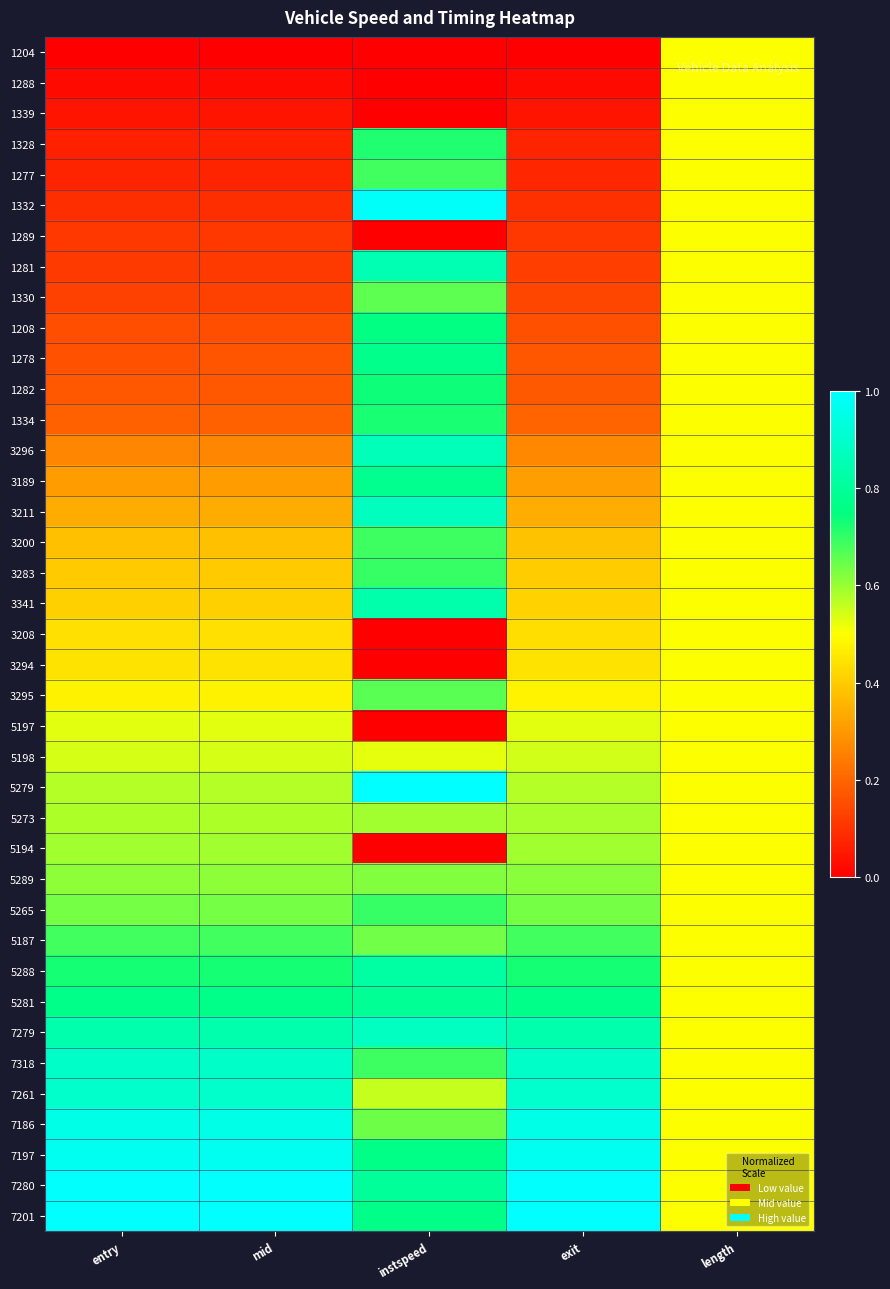

Reading left to right, list all the values displayed in this chart.

1204: entry=0.0	mid=0.0	instspeed=0.0	exit=0.0	length=0.5
1288: entry=0.0	mid=0.0	instspeed=0.0	exit=0.0	length=0.5
1339: entry=0.0	mid=0.0	instspeed=0.0	exit=0.0	length=0.5
1328: entry=0.1	mid=0.1	instspeed=0.7	exit=0.1	length=0.5
1277: entry=0.1	mid=0.1	instspeed=0.7	exit=0.1	length=0.5
1332: entry=0.1	mid=0.1	instspeed=1.0	exit=0.1	length=0.5
1289: entry=0.1	mid=0.1	instspeed=0.0	exit=0.1	length=0.5
1281: entry=0.1	mid=0.1	instspeed=0.9	exit=0.1	length=0.5
1330: entry=0.1	mid=0.1	instspeed=0.7	exit=0.1	length=0.5
1208: entry=0.2	mid=0.2	instspeed=0.8	exit=0.2	length=0.5
1278: entry=0.2	mid=0.2	instspeed=0.8	exit=0.2	length=0.5
1282: entry=0.2	mid=0.2	instspeed=0.7	exit=0.2	length=0.5
1334: entry=0.2	mid=0.2	instspeed=0.7	exit=0.2	length=0.5
3296: entry=0.3	mid=0.3	instspeed=0.9	exit=0.3	length=0.5
3189: entry=0.3	mid=0.3	instspeed=0.8	exit=0.3	length=0.5
3211: entry=0.3	mid=0.3	instspeed=0.9	exit=0.3	length=0.5
3200: entry=0.4	mid=0.4	instspeed=0.7	exit=0.4	length=0.5
3283: entry=0.4	mid=0.4	instspeed=0.7	exit=0.4	length=0.5
3341: entry=0.4	mid=0.4	instspeed=0.8	exit=0.4	length=0.5
3208: entry=0.4	mid=0.4	instspeed=0.0	exit=0.4	length=0.5
3294: entry=0.4	mid=0.4	instspeed=0.0	exit=0.4	length=0.5
3295: entry=0.5	mid=0.5	instspeed=0.7	exit=0.5	length=0.5
5197: entry=0.5	mid=0.5	instspeed=0.0	exit=0.5	length=0.5
5198: entry=0.5	mid=0.5	instspeed=0.5	exit=0.5	length=0.5
5279: entry=0.6	mid=0.6	instspeed=1.0	exit=0.6	length=0.5
5273: entry=0.6	mid=0.6	instspeed=0.6	exit=0.6	length=0.5
5194: entry=0.6	mid=0.6	instspeed=0.0	exit=0.6	length=0.5
5289: entry=0.6	mid=0.6	instspeed=0.6	exit=0.6	length=0.5
5265: entry=0.6	mid=0.6	instspeed=0.7	exit=0.6	length=0.5
5187: entry=0.7	mid=0.7	instspeed=0.6	exit=0.7	length=0.5
5288: entry=0.7	mid=0.7	instspeed=0.8	exit=0.7	length=0.5
5281: entry=0.8	mid=0.8	instspeed=0.8	exit=0.8	length=0.5
7279: entry=0.8	mid=0.8	instspeed=0.9	exit=0.8	length=0.5
7318: entry=0.9	mid=0.9	instspeed=0.7	exit=0.9	length=0.5
7261: entry=0.9	mid=0.9	instspeed=0.6	exit=0.9	length=0.5
7186: entry=1.0	mid=1.0	instspeed=0.6	exit=1.0	length=0.5
7197: entry=1.0	mid=1.0	instspeed=0.8	exit=1.0	length=0.5
7280: entry=1.0	mid=1.0	instspeed=0.8	exit=1.0	length=0.5
7201: entry=1.0	mid=1.0	instspeed=0.8	exit=1.0	length=0.5